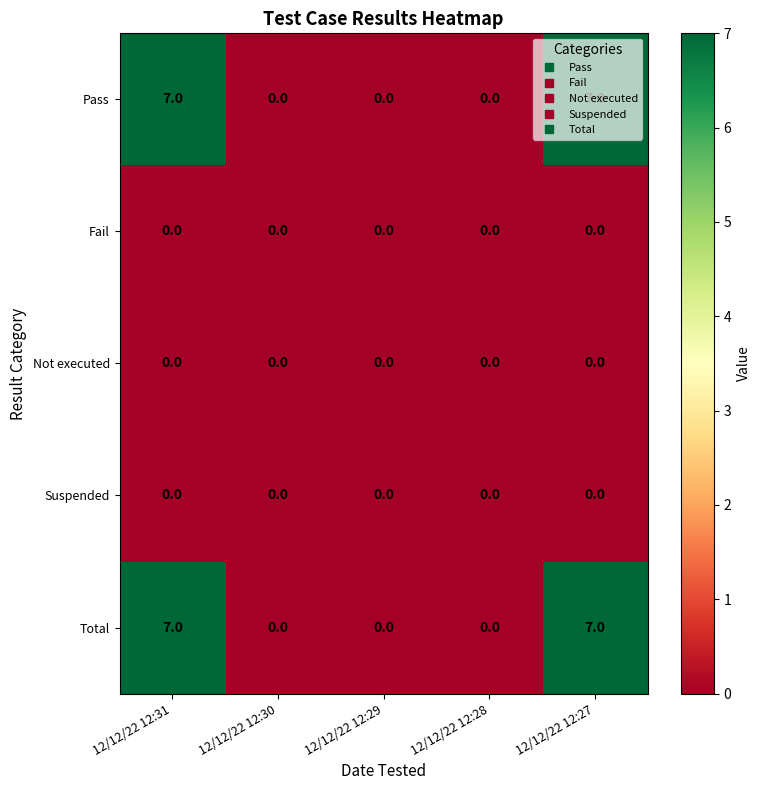

What is the highest value of the Pass series?

7